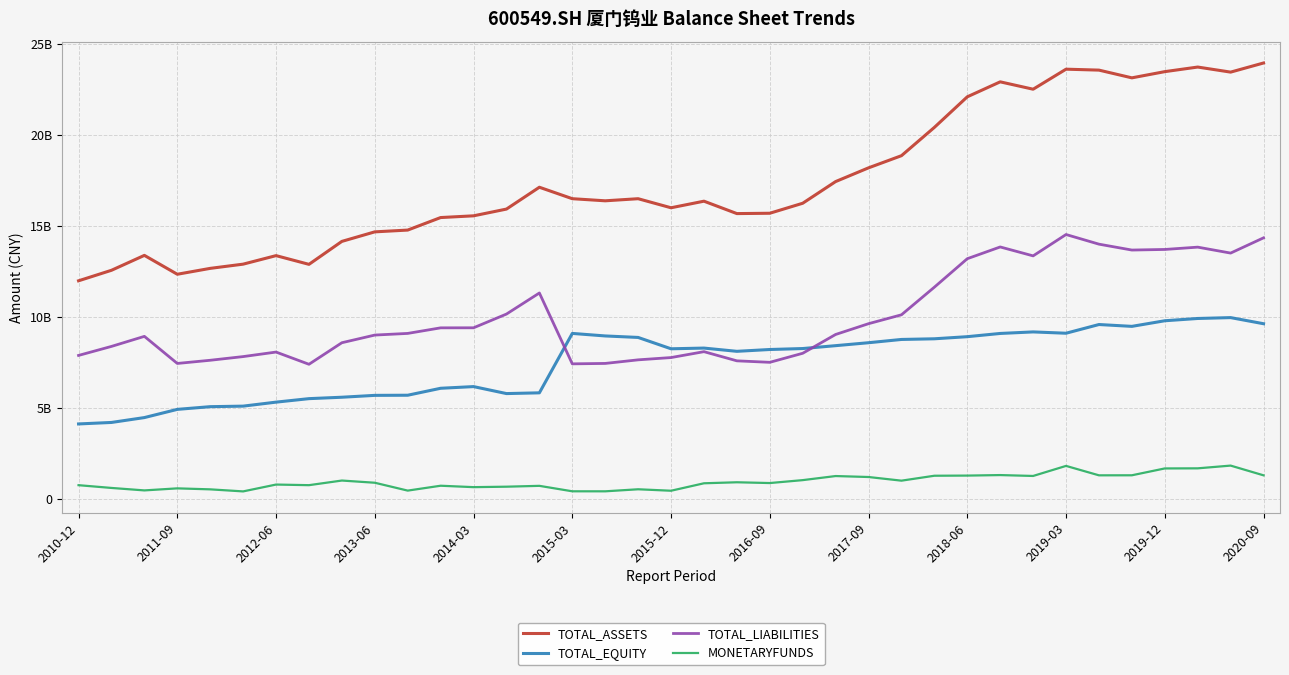

Is this an area chart (filled region under the line)?

No